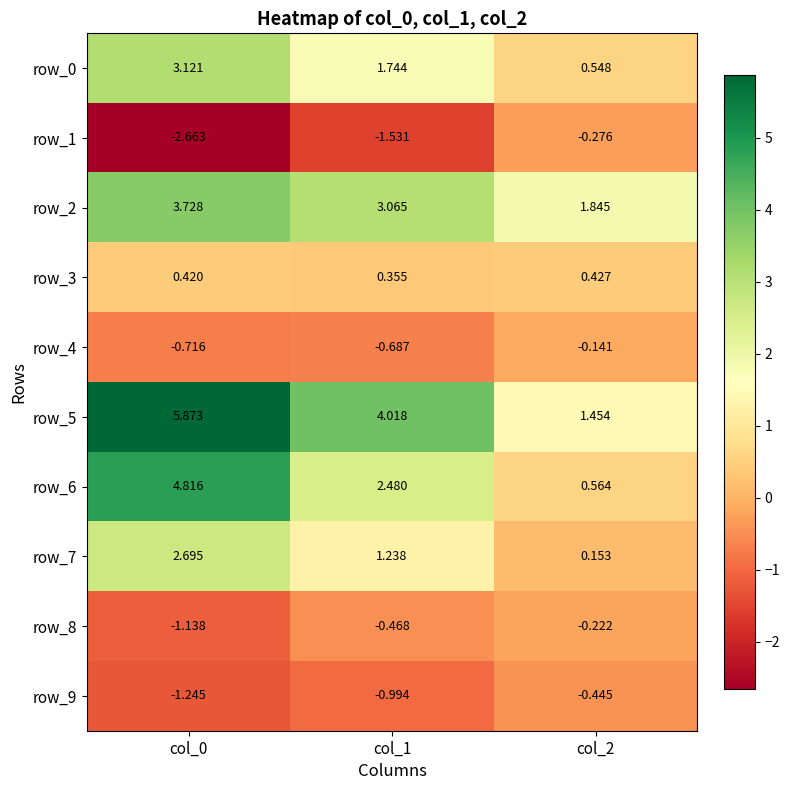

List the labels in order of row_9 value, smallest first.

col_0, col_1, col_2